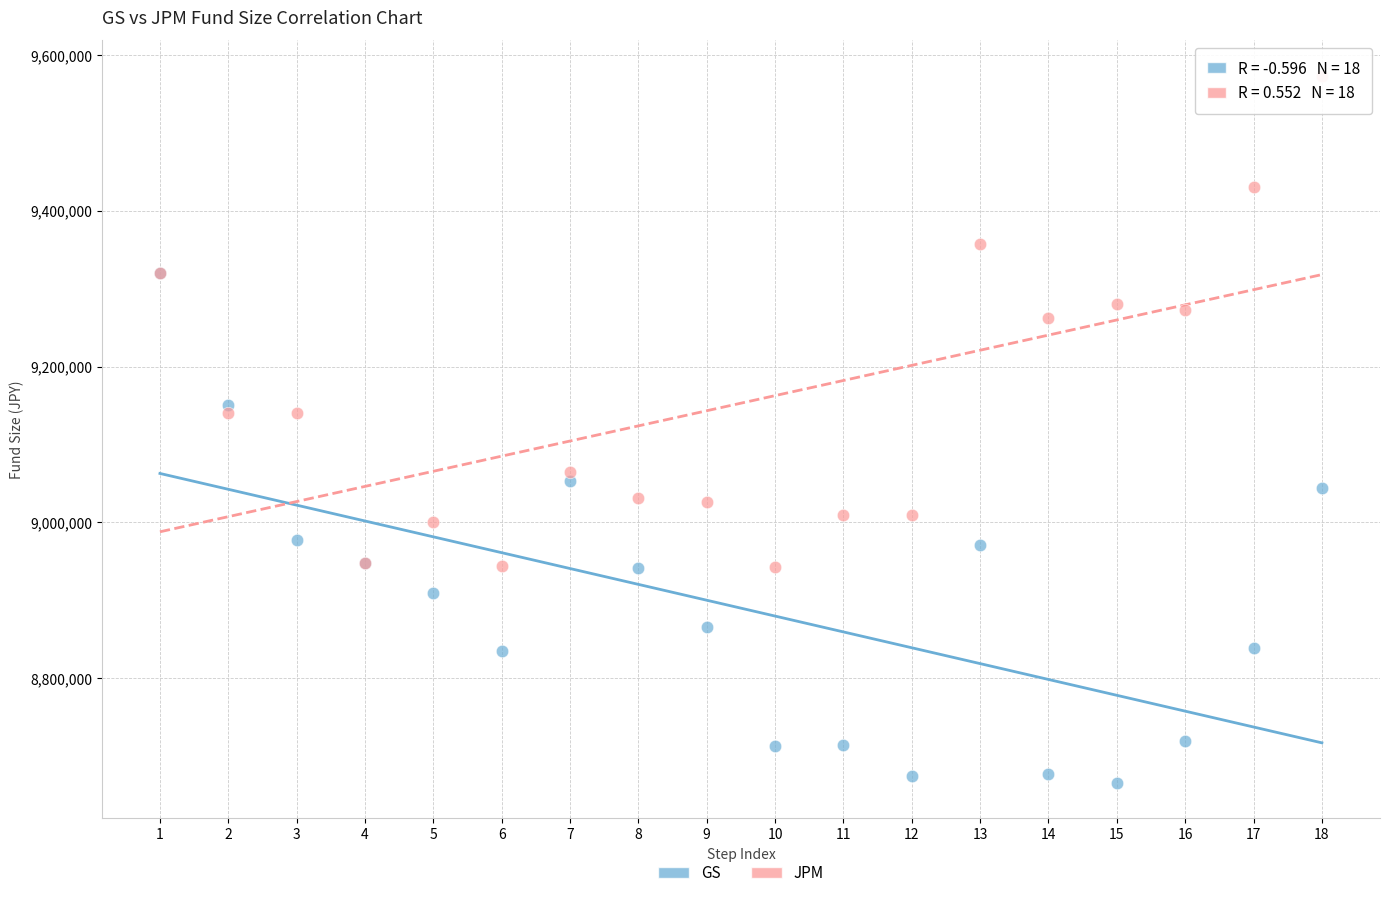

What are all the series names shown in the legend?

GS, JPM